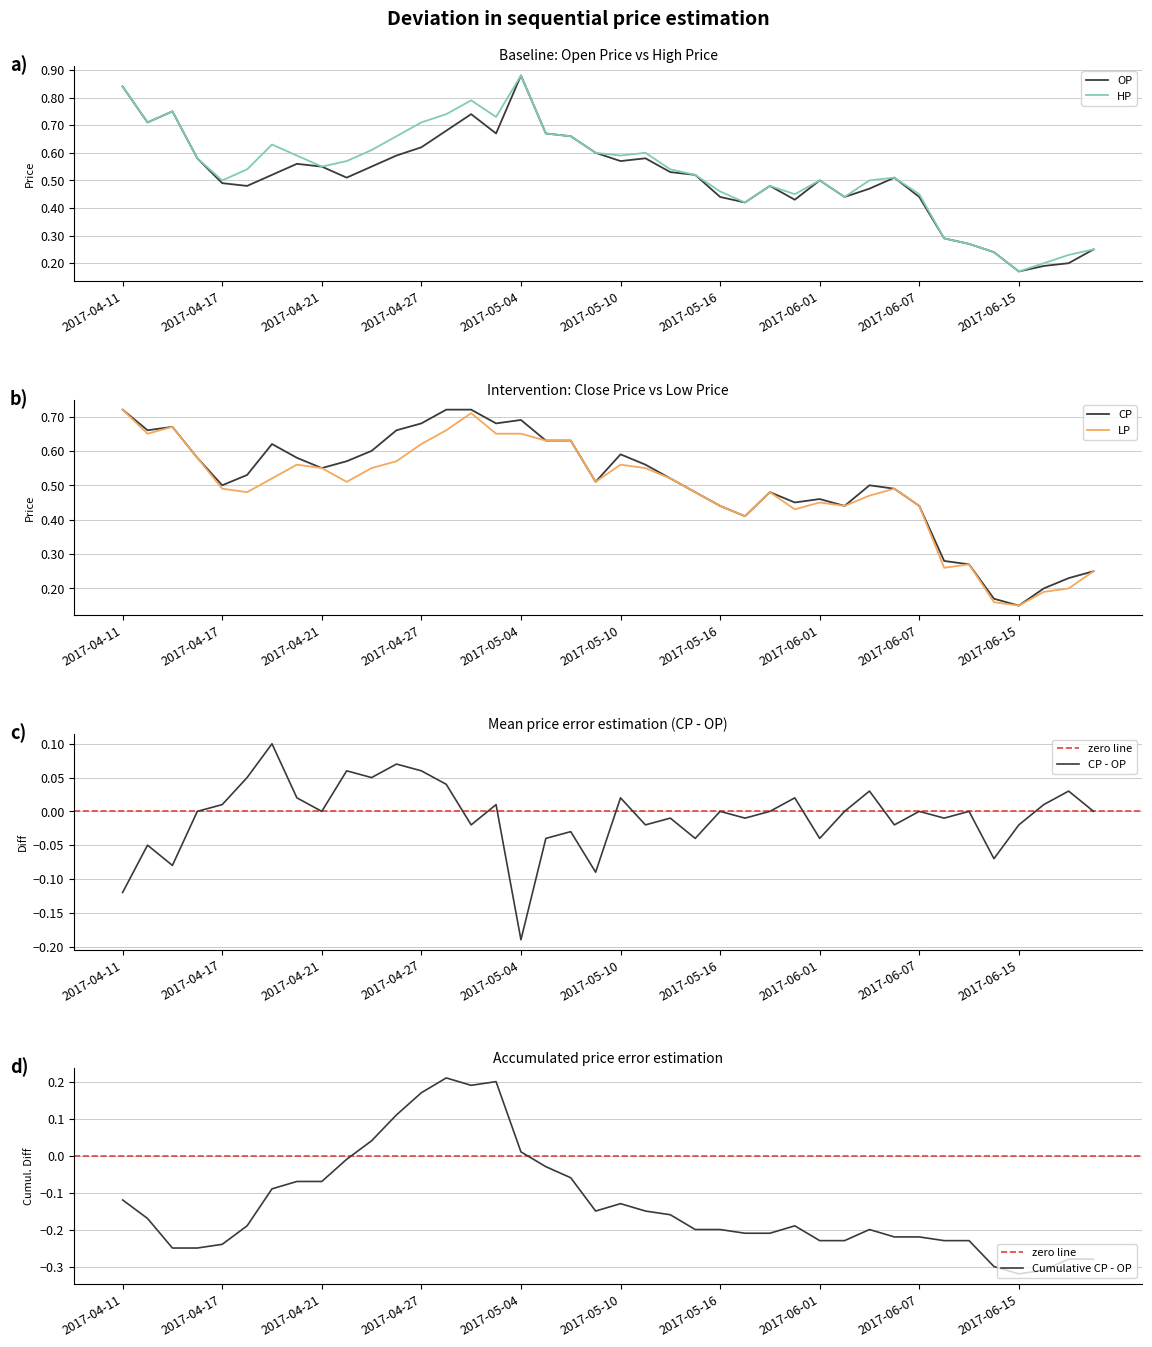

Which category has the lowest value across all series?

2017-06-15